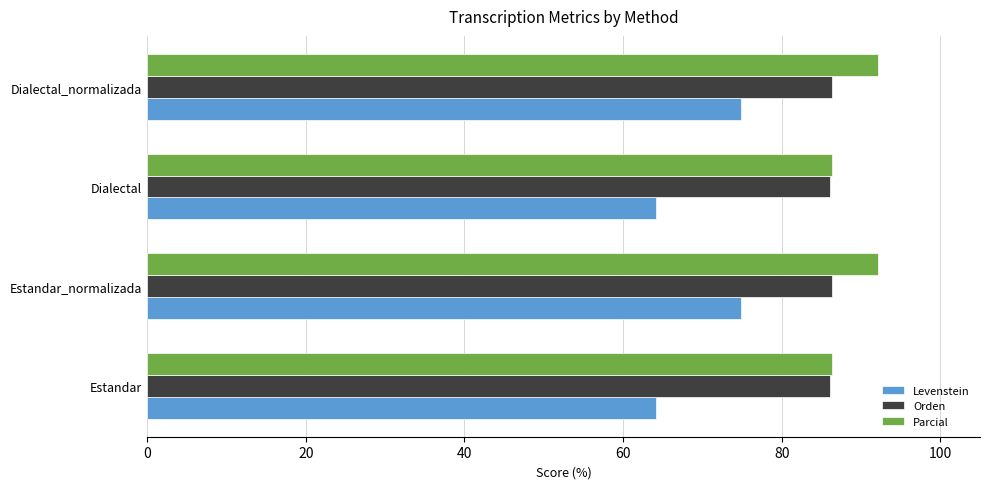

Is the value of Levenstein at Dialectal_normalizada greater than the value of Parcial at Estandar_normalizada?

No